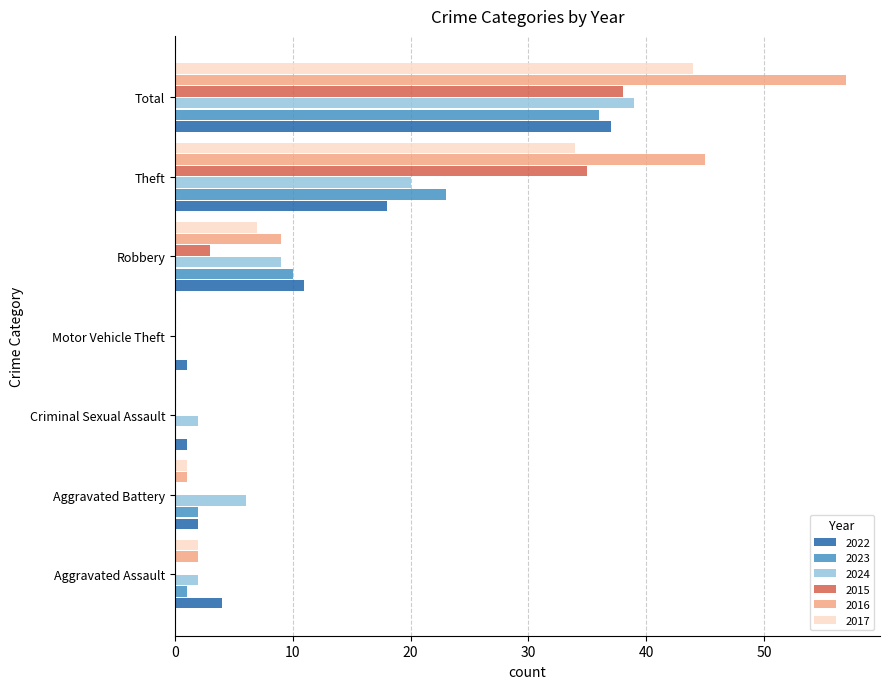

Is it true that 2016 equals 2 at Aggravated Assault?

True